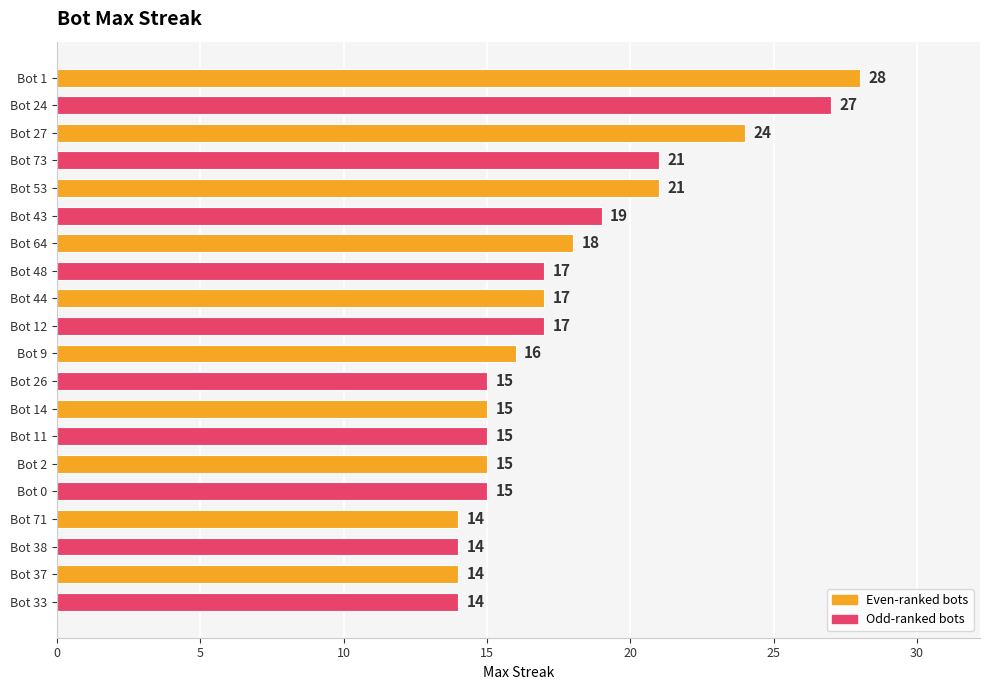

Reading bottom to top, list all the values displayed in this chart.

14	14	14	14	15	15	15	15	15	16	17	17	17	18	19	21	21	24	27	28